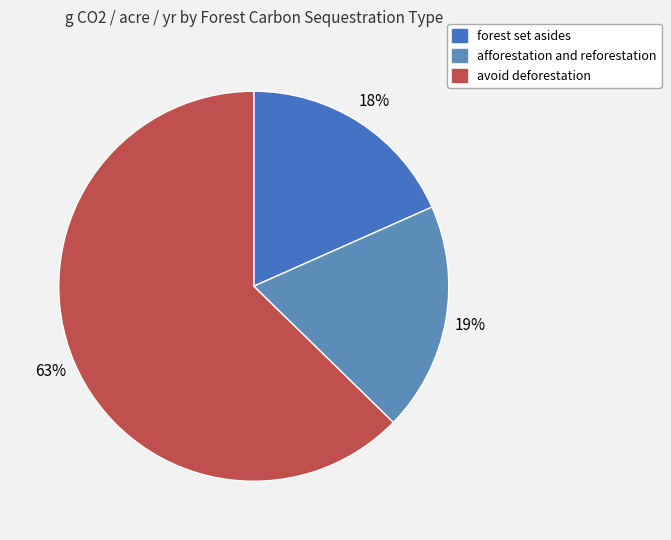

How many slices are in this pie chart?

3